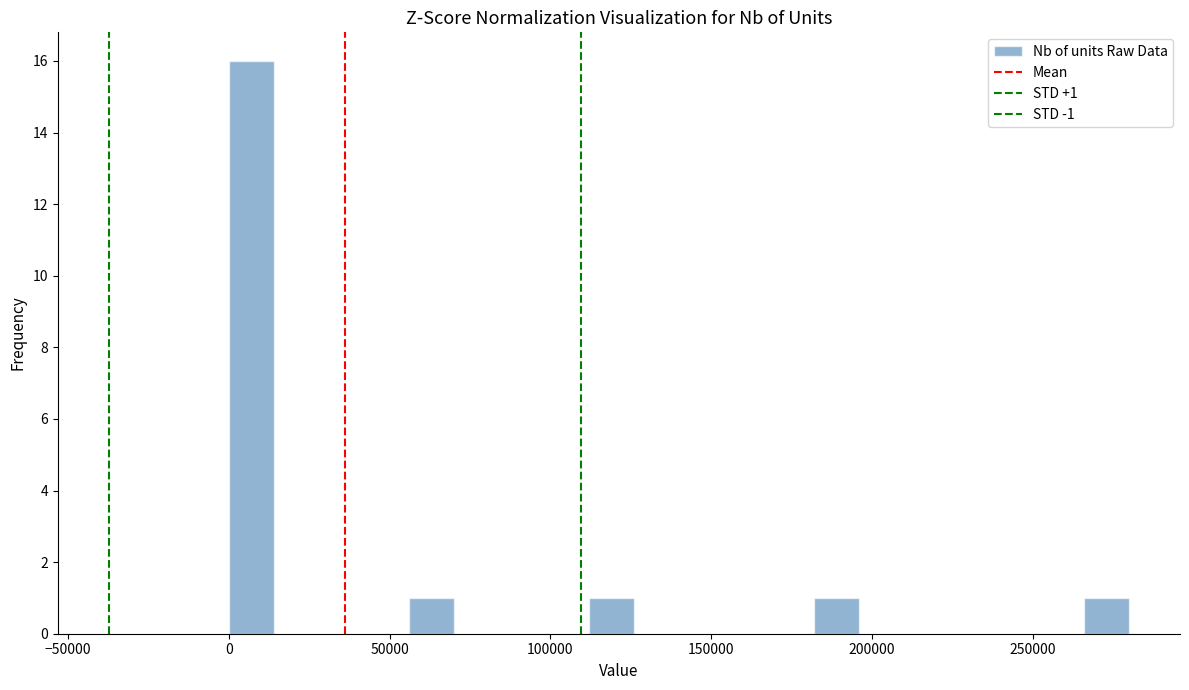

Around what value on the x-axis is the tallest bar? Give the approximate position of its centre, as read against the axis.

5000